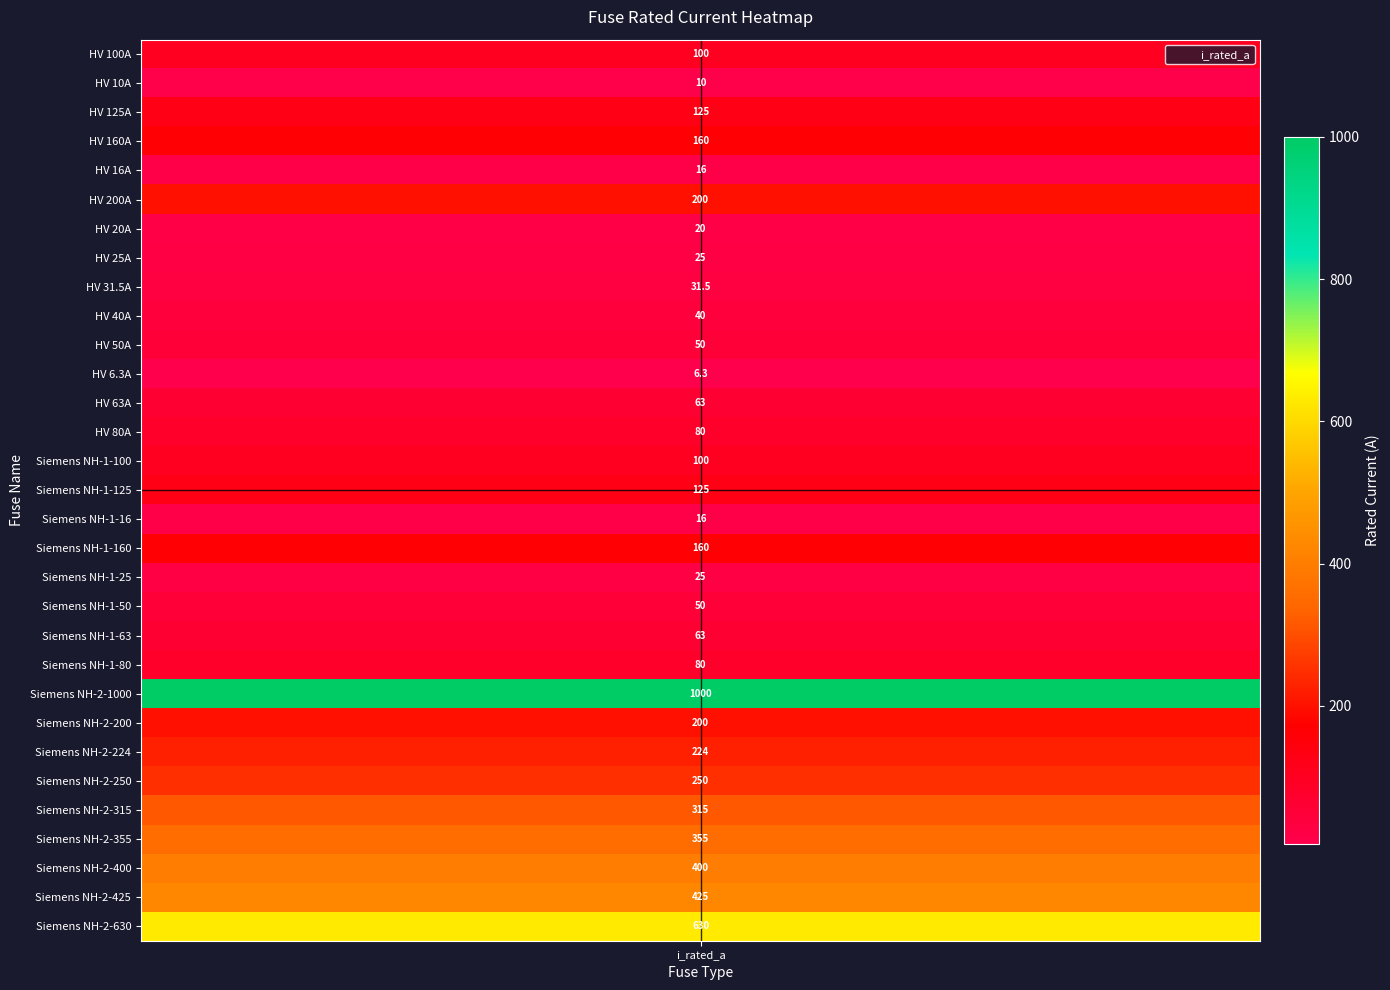

Is it true that the value at HV 31.5A is 10.2?

False